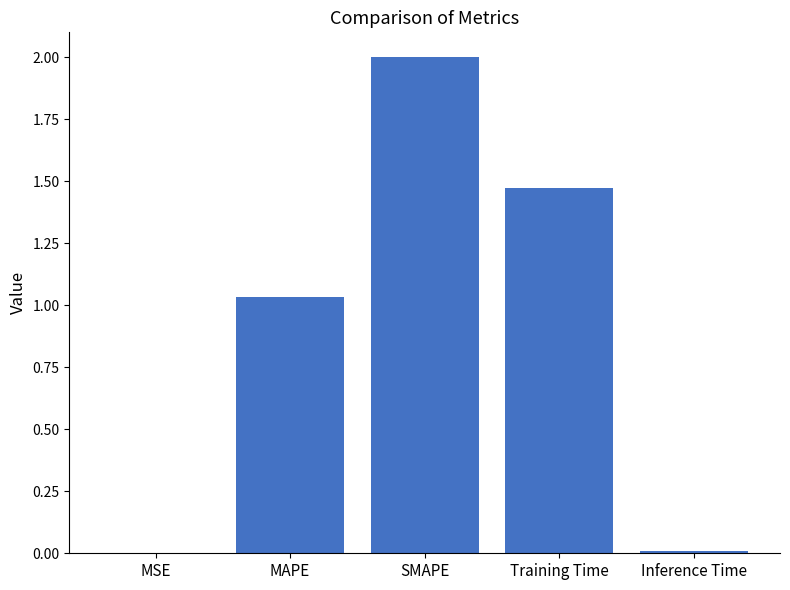

Where is the data nearest to the value 1?

MAPE